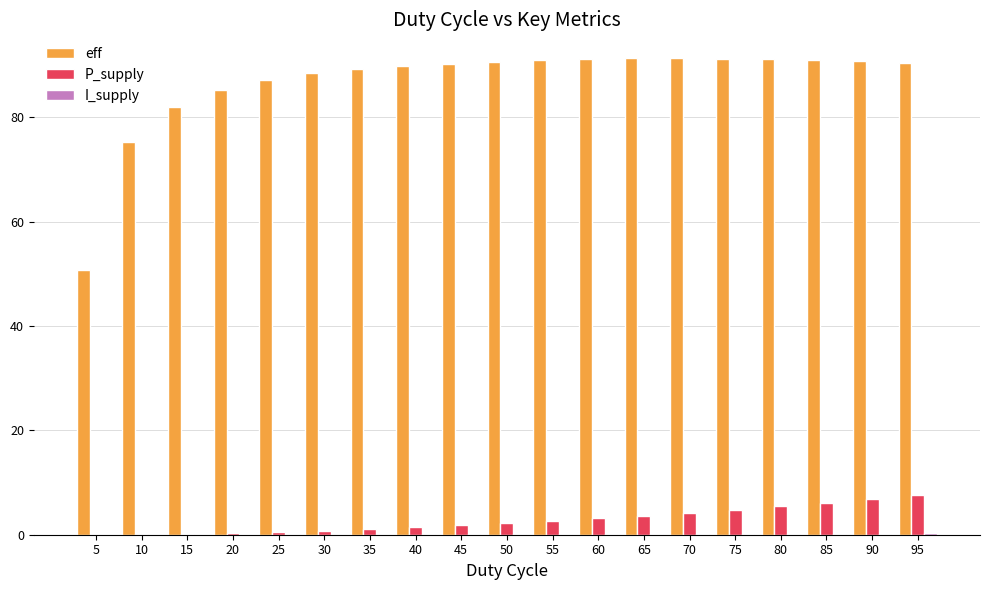

True or false: eff has a value of 88.4 at 30.

True